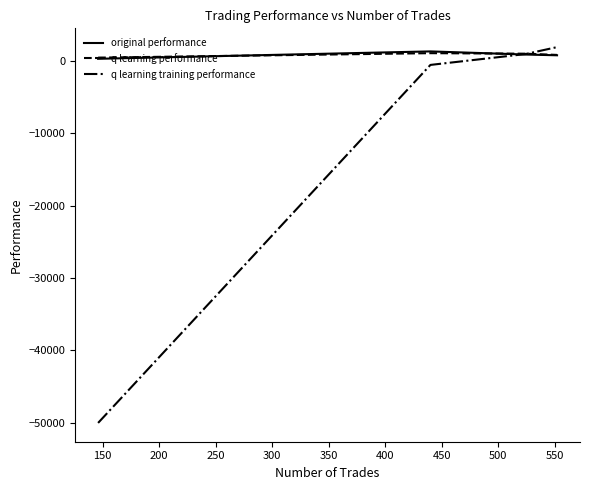

Which series has the largest range (max minus min)?

q learning training performance